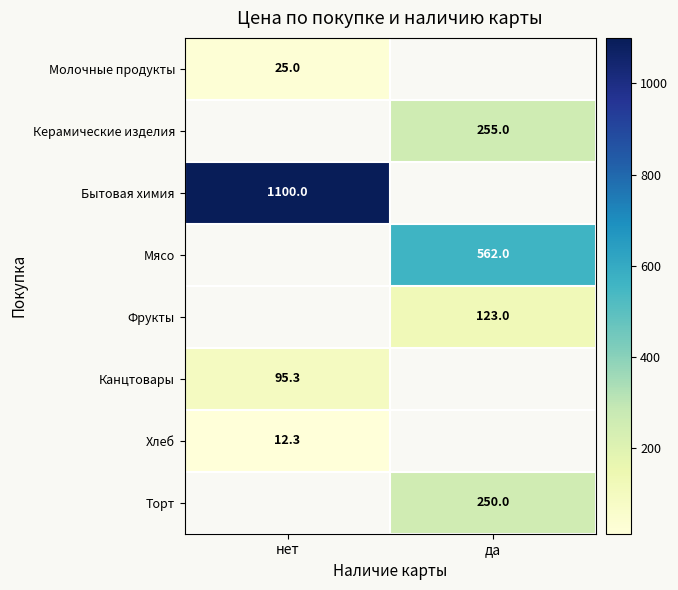

Is it true that Торт equals 360.8 at да?

False